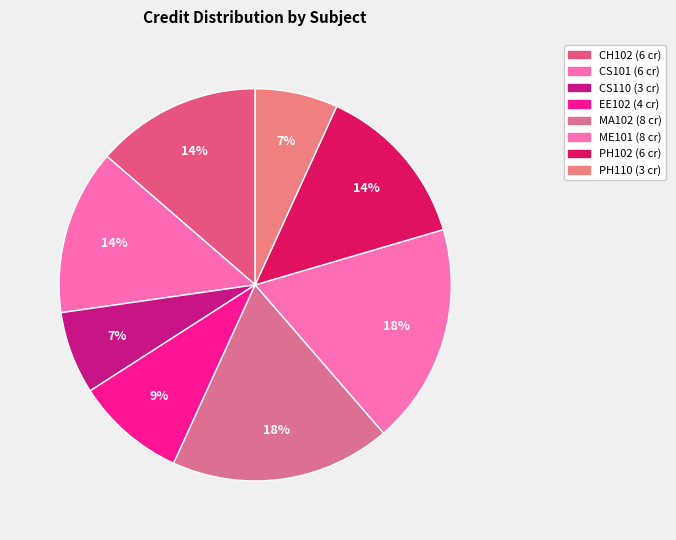

How many slices are in this pie chart?

8